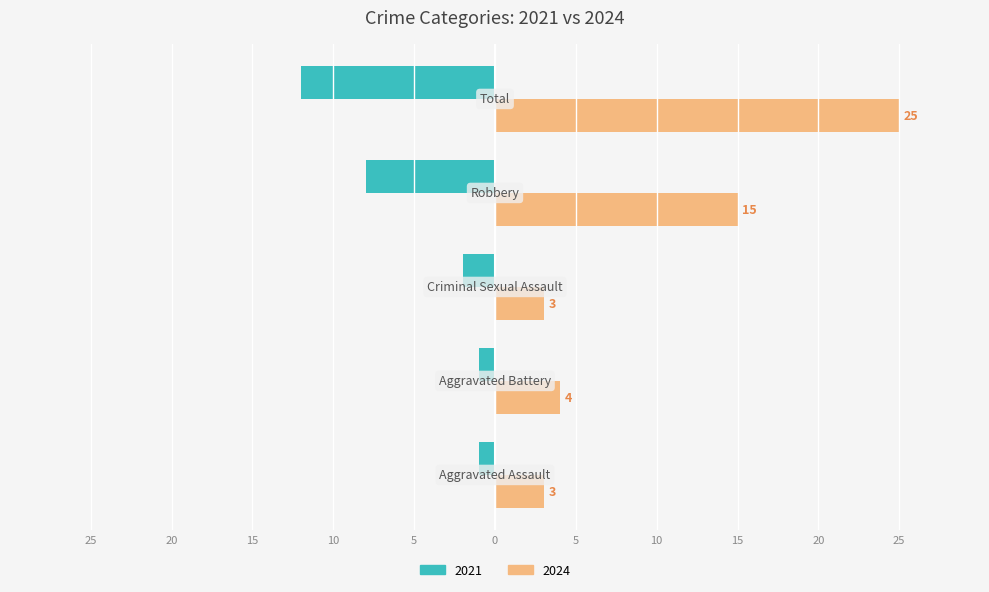

What are all the series names shown in the legend?

2021, 2024